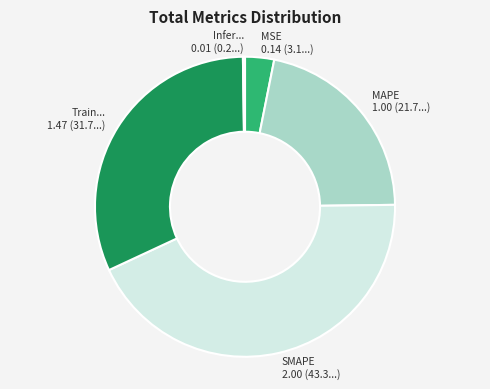

Does any single category account for the majority?

No